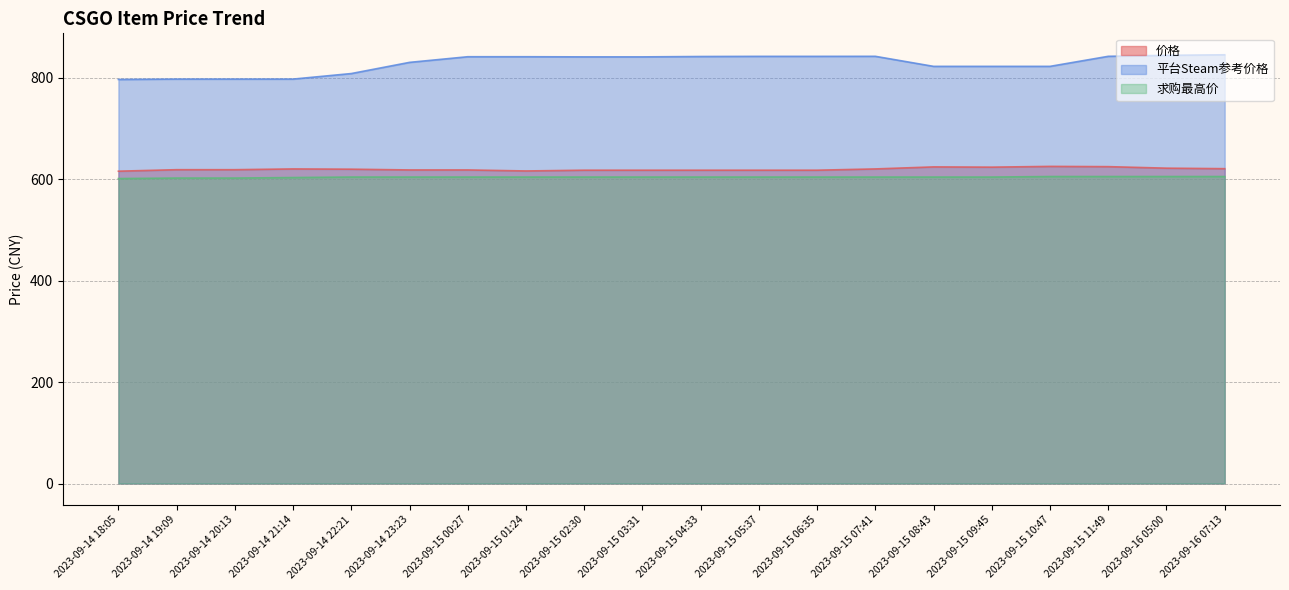

What is the maximum value for 求购最高价?

605.0